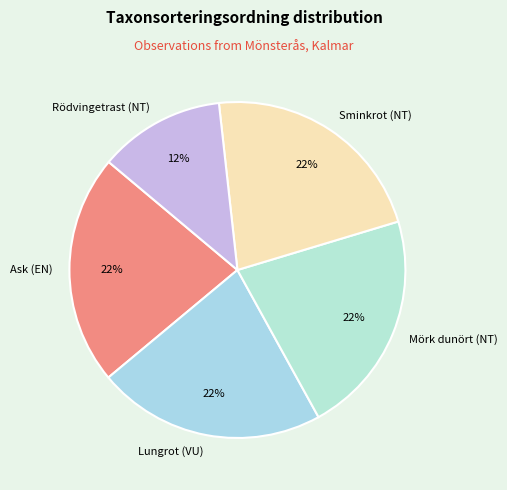

Is there any slice that represents more than half of the pie?

No